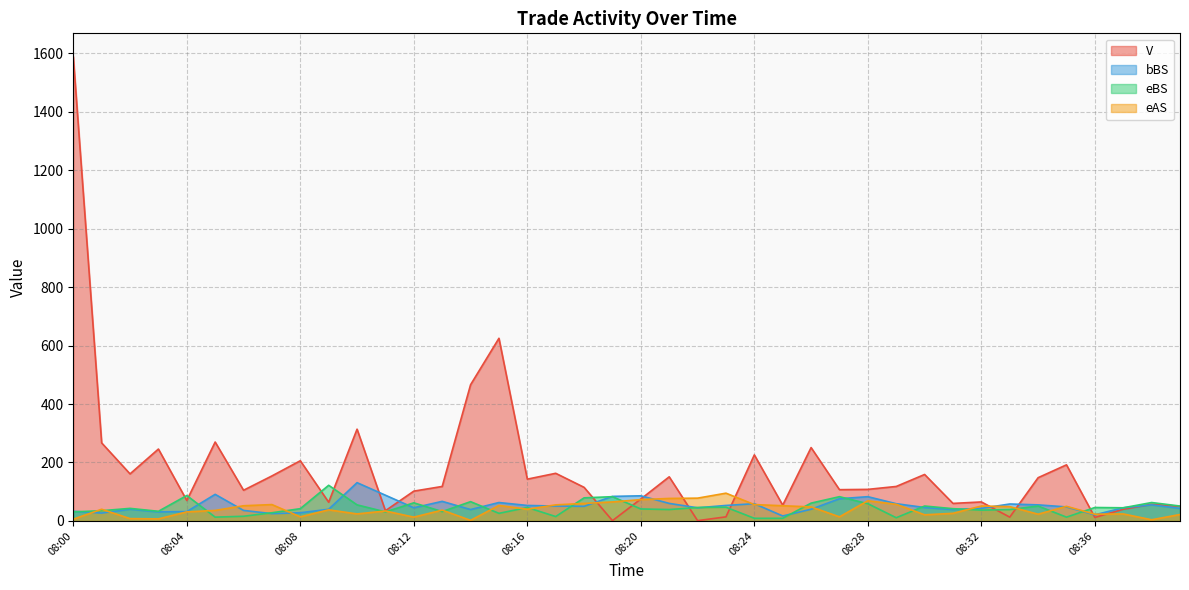

Where does the eBS series first go above 43?

08:04